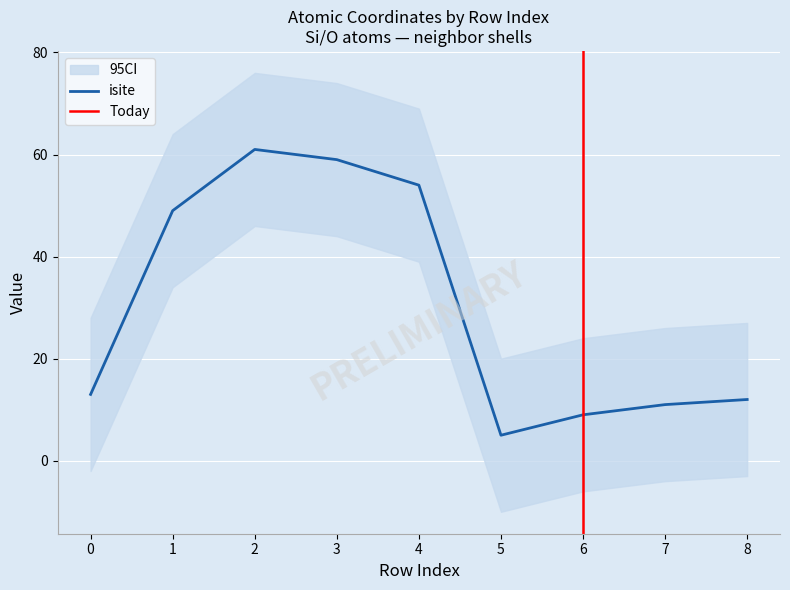

At how many categories does at least one series exceed 12?

5